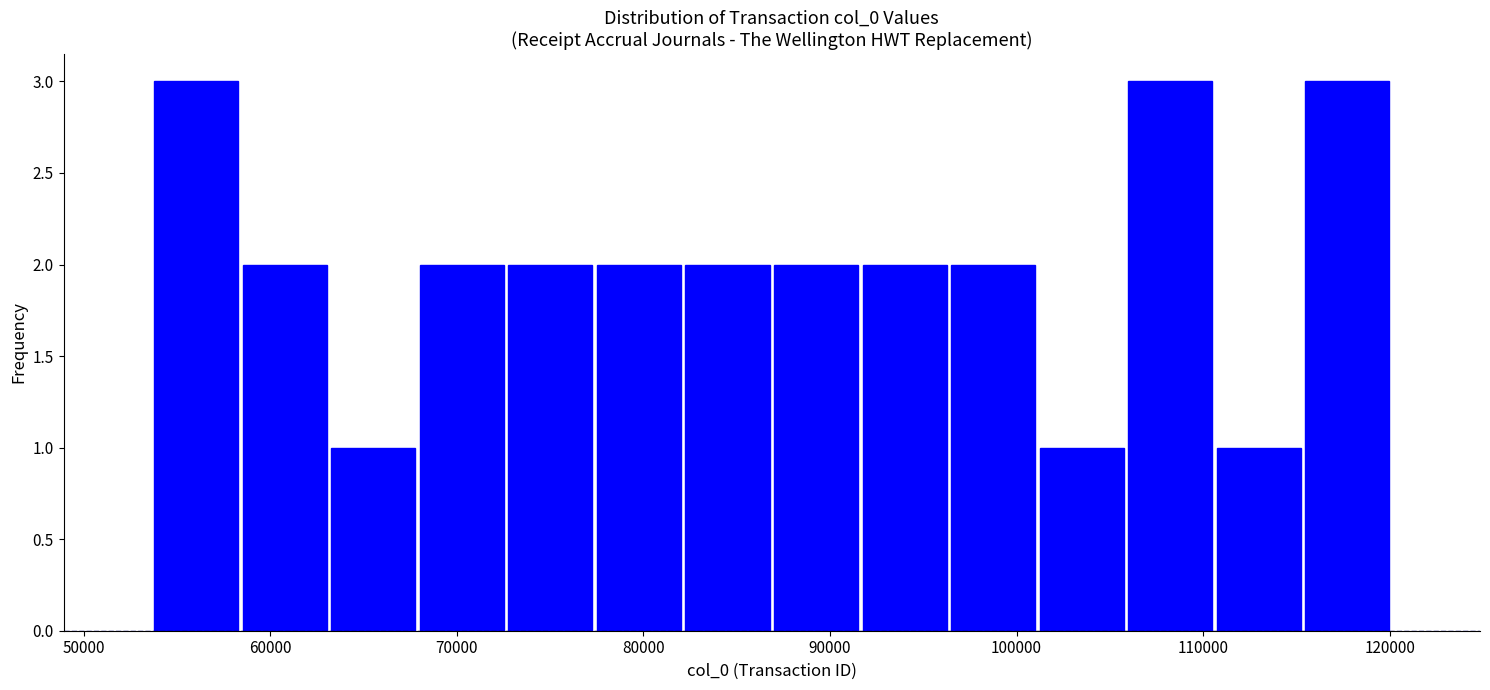

How tall is the bar that spans 58000 to 63000 on the x-axis? Neither the bar edges nor the heights are printed on the chart, so give them approximately, as read against the axes.

2